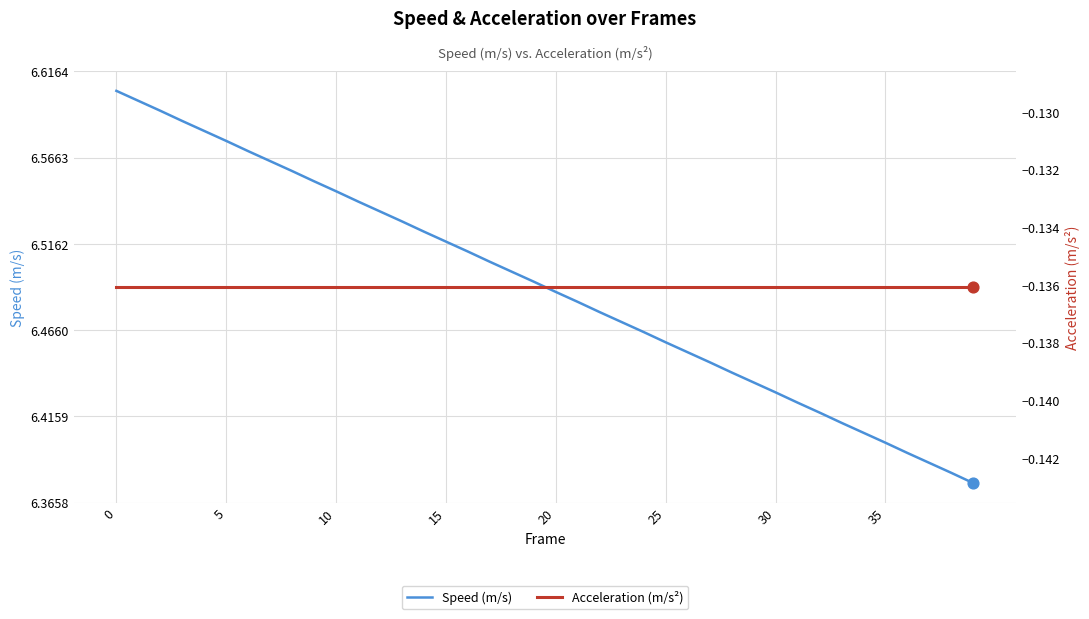

Is the value of Speed (m/s) at 16 greater than the value of Acceleration (m/s²) at 30?

Yes